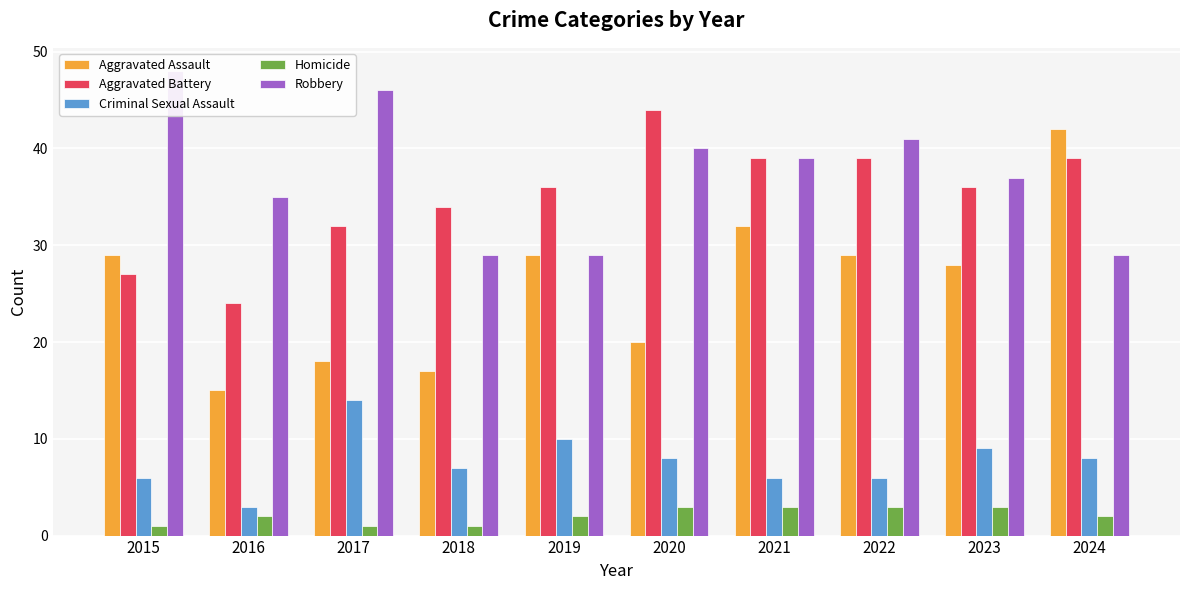

What is the difference between the maximum and second lowest values in the Criminal Sexual Assault series?

8